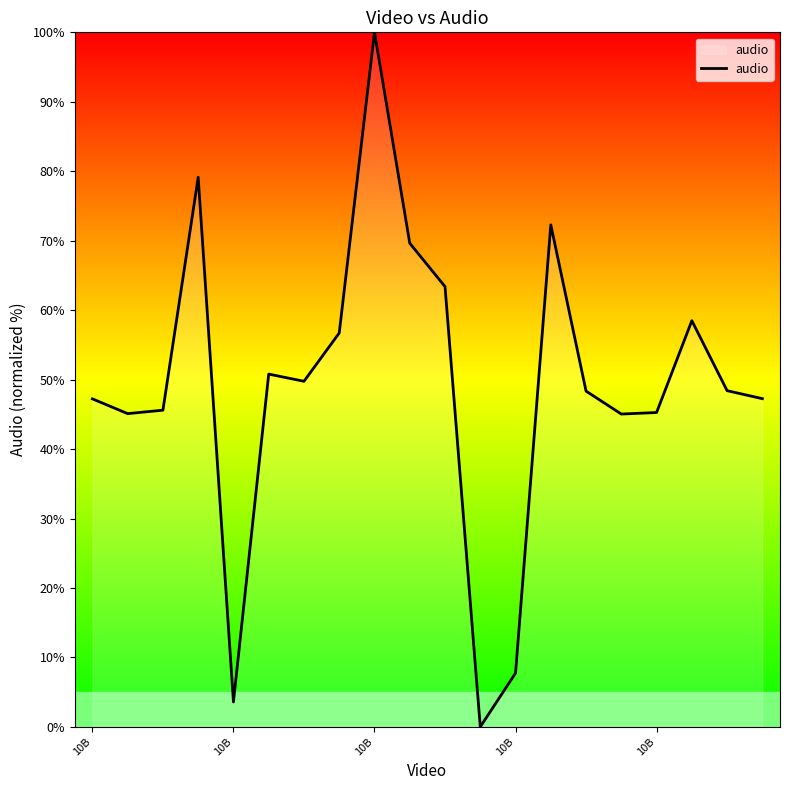

How many interior local valleys (lower than both neighbors) does the data have?

5